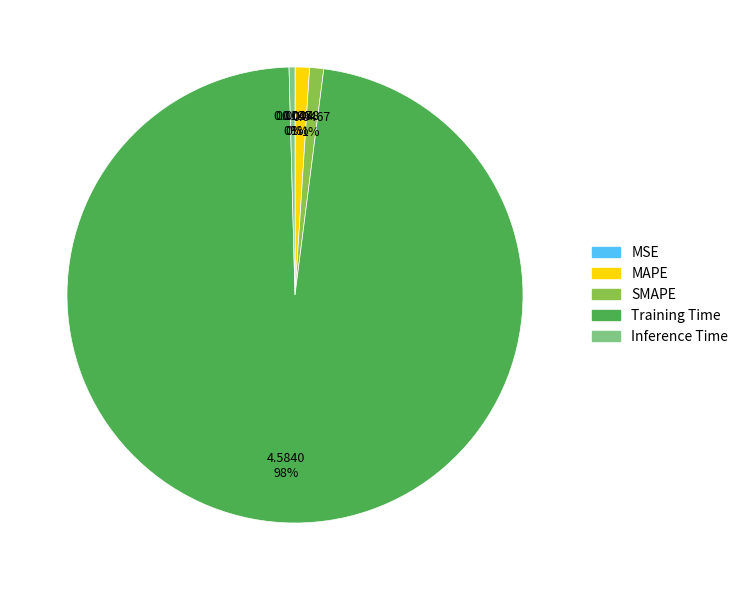

Does Training Time account for over 50% of the chart?

Yes